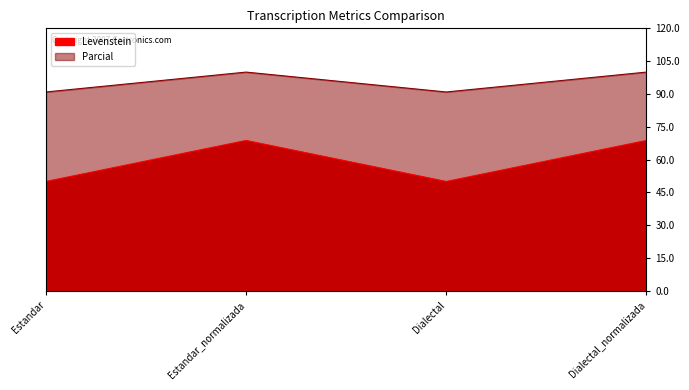

What is the total value across all series at Dialectal?

140.9